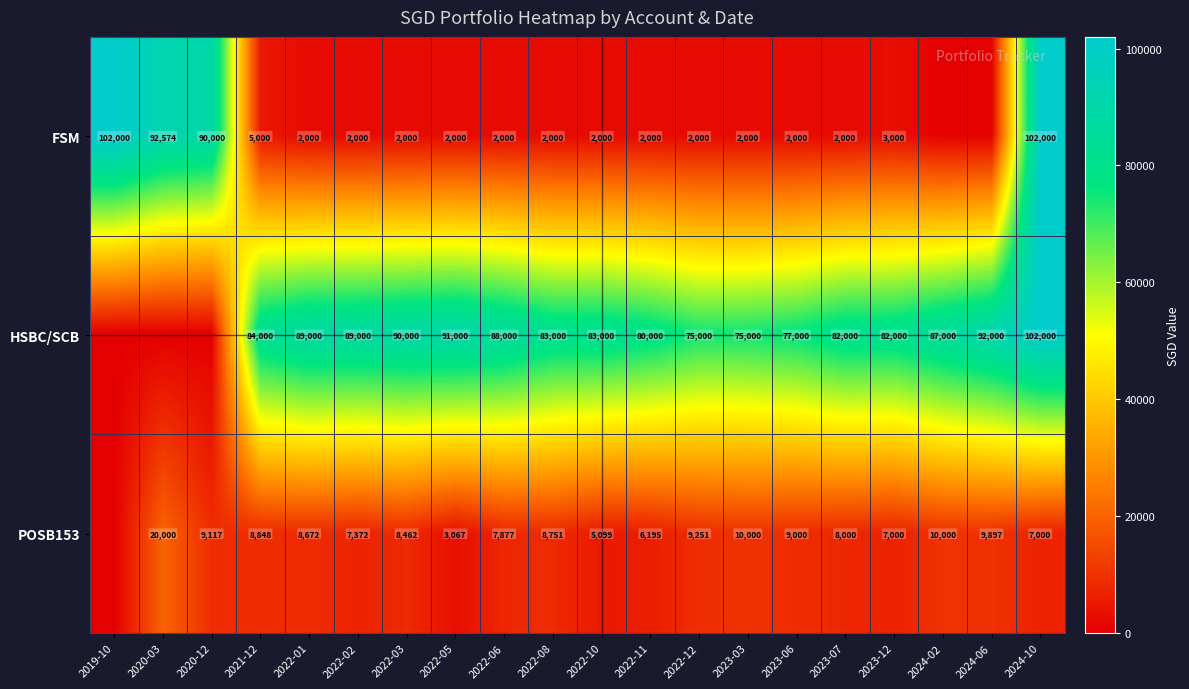

What is the difference between the FSM values at 2022-05 and 2020-12?

88000